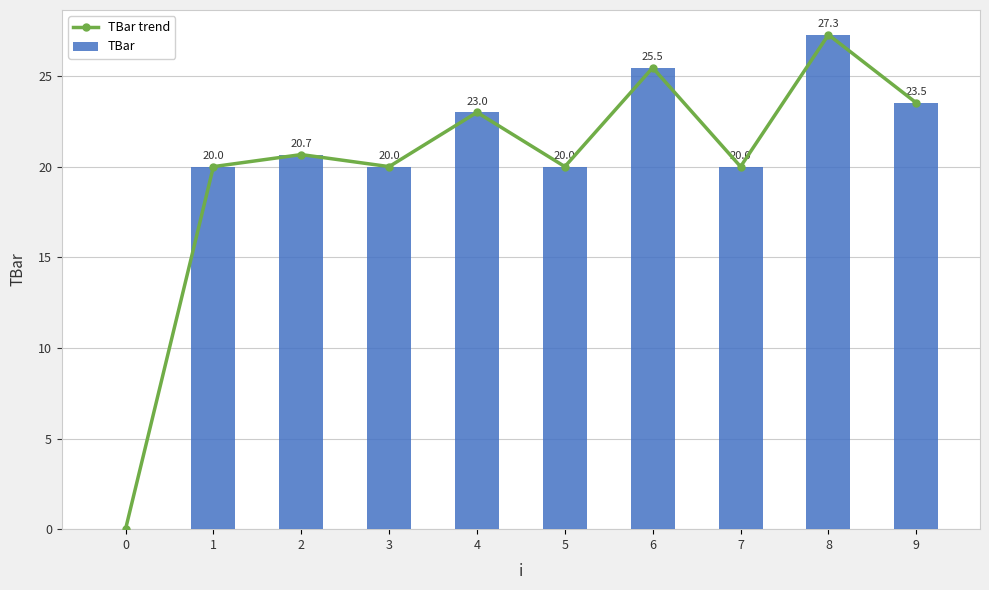

Reading right to left, list all the values displayed in this chart.

TBar trend: 23.5	27.3	20.0	25.5	20.0	23.0	20.0	20.7	20.0	0.0
TBar: 23.5	27.3	20.0	25.5	20.0	23.0	20.0	20.7	20.0	0.0